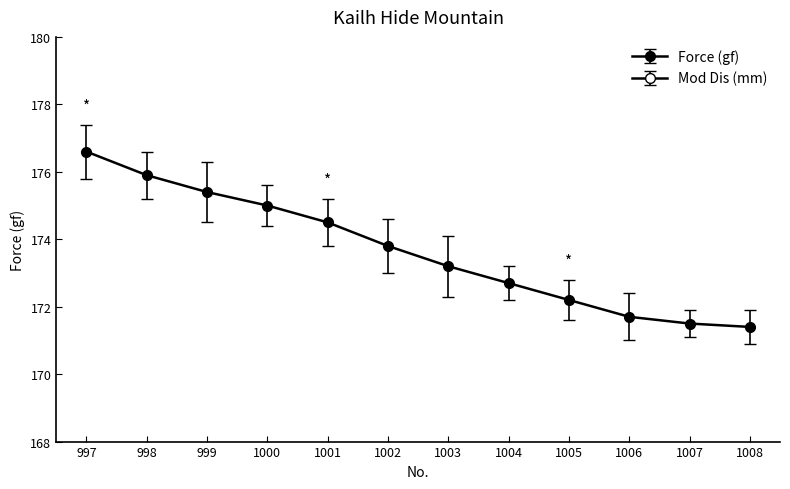

What is the maximum value for Force (gf)?

176.6